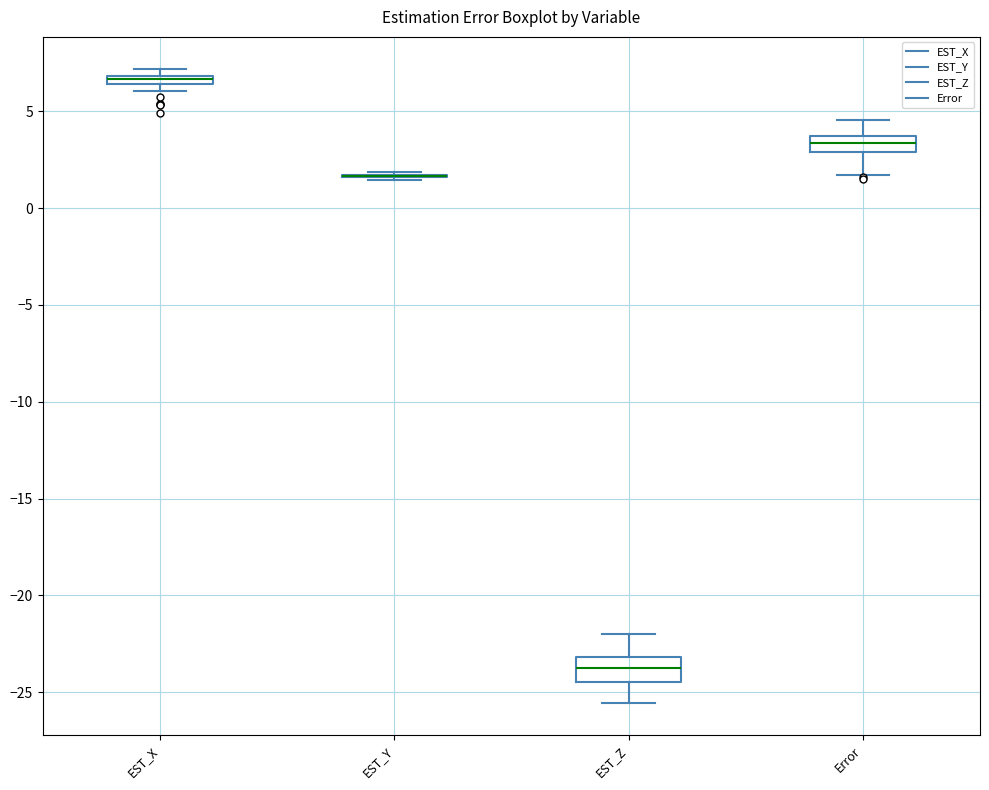

Where does the median line of the box for EST_Z sit on the y-axis? The values are not printed on the chart, so give them approximately, as read against the axis.

-23.5